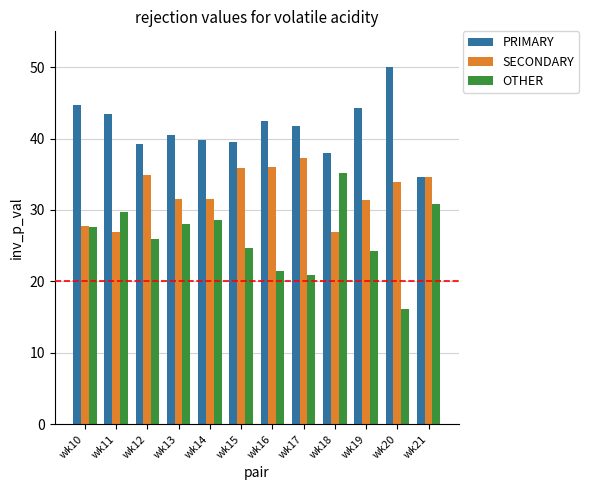

Which category has the lowest value in the PRIMARY series?

wk21